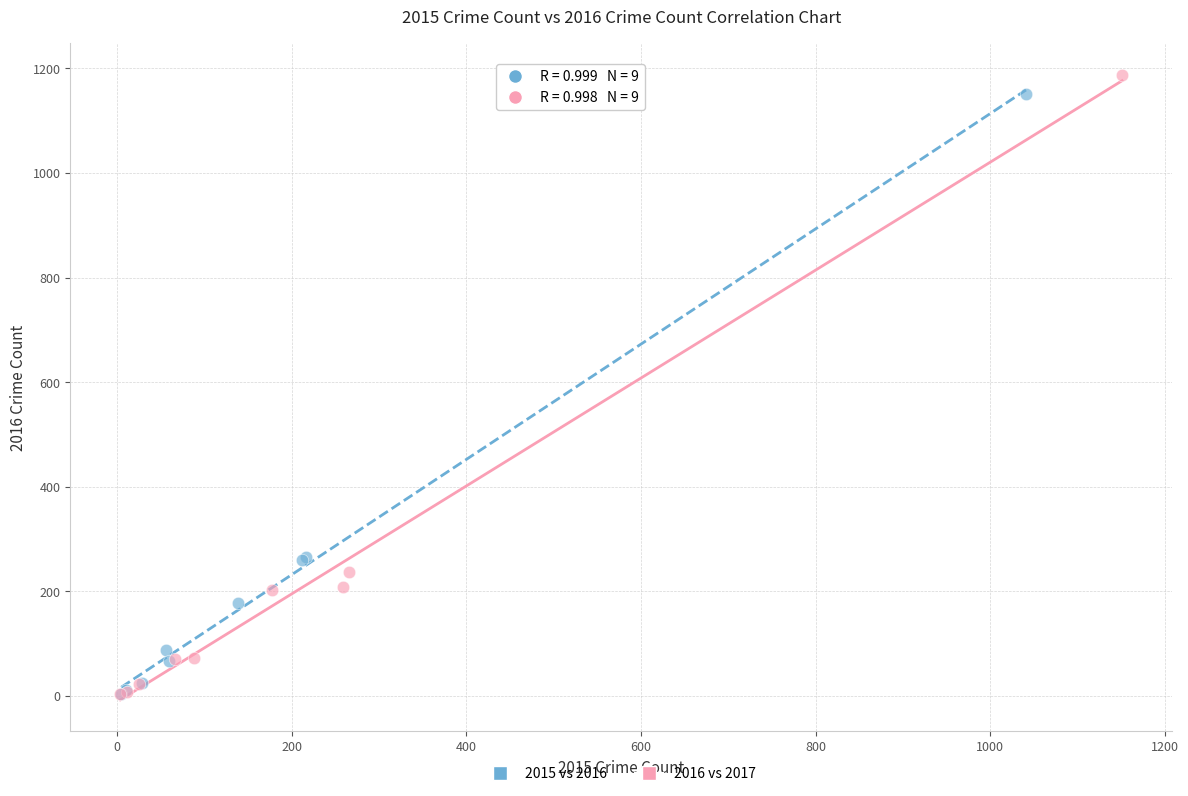

Which series has the largest Y range (max minus min)?

2016 vs 2017